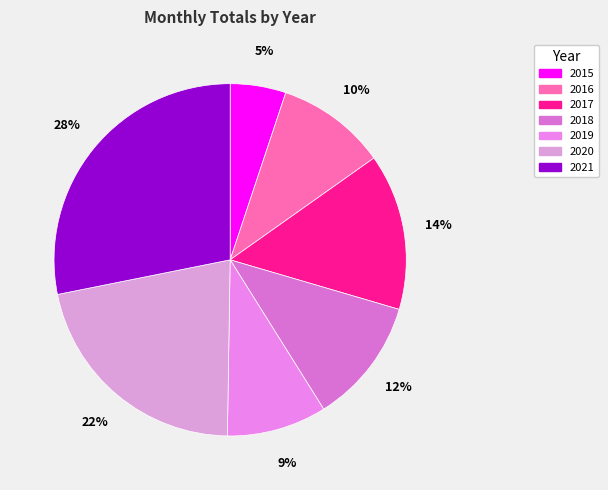

What percentage is NOT represented by 2019?

90.8%